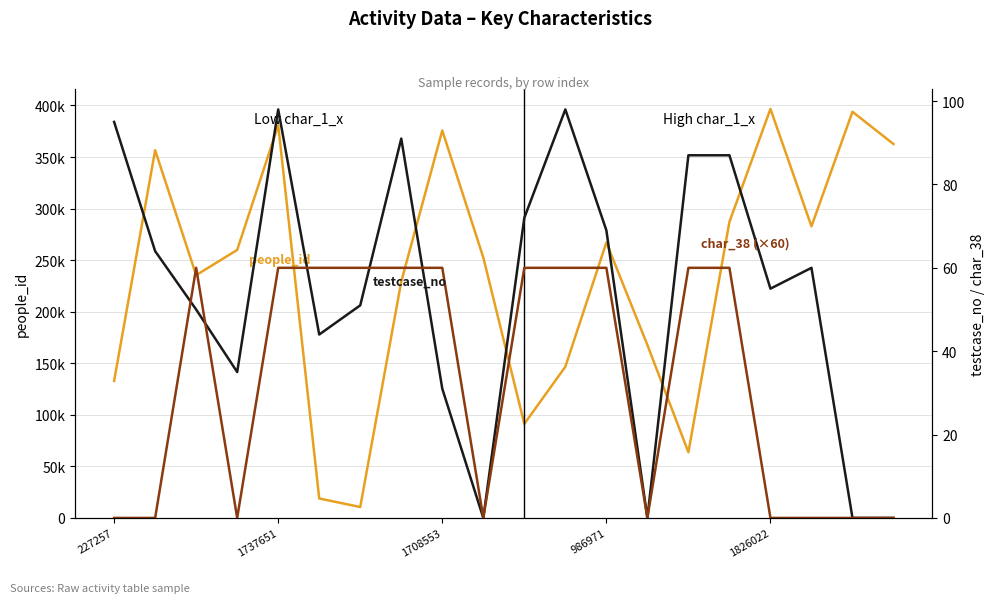

List the labels in order of people_id value, smallest first.

6, 5, 14, 10, 227257, 11, 13, 7, 1708553, 9, 986971, 12, 17, 15, 1737651, 19, 8, 1826022, 18, 16